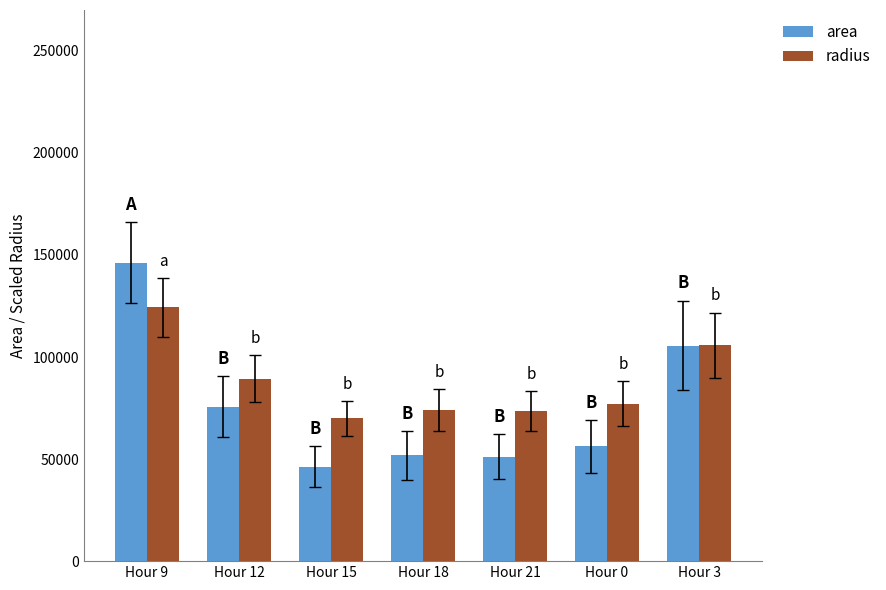

What is the difference between the radius values at Hour 9 and Hour 0?

47217.2